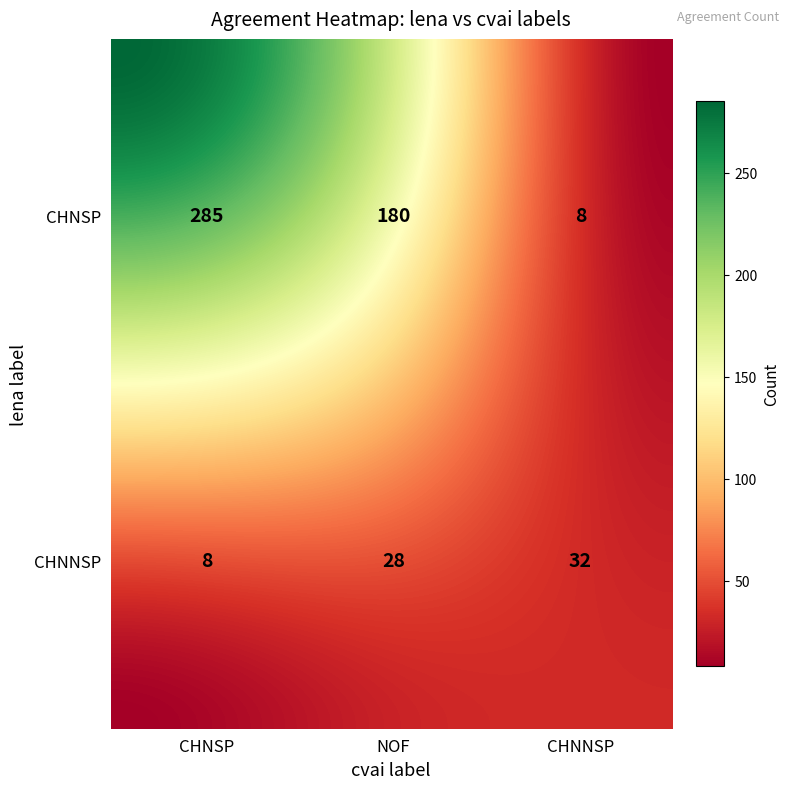

The value at CHNSP_NOF is 180. True or false?

True